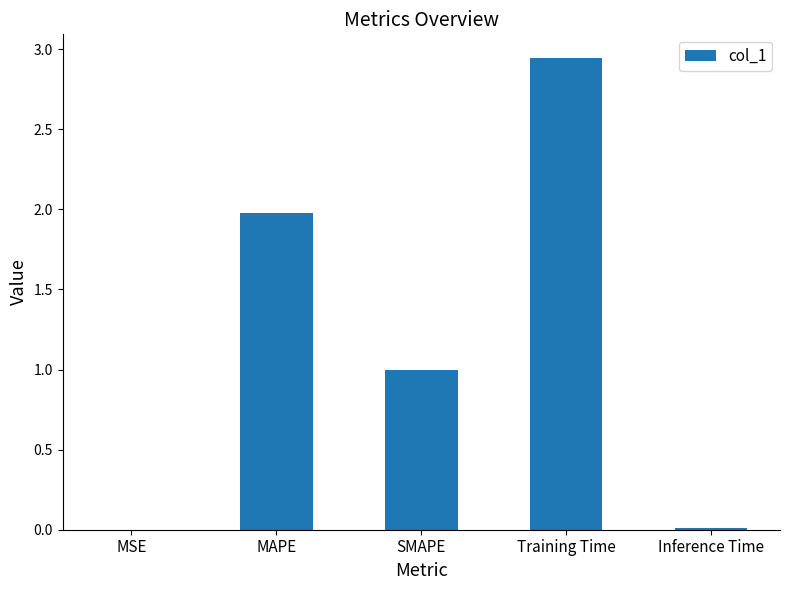

How many distinct data groups are displayed?

1